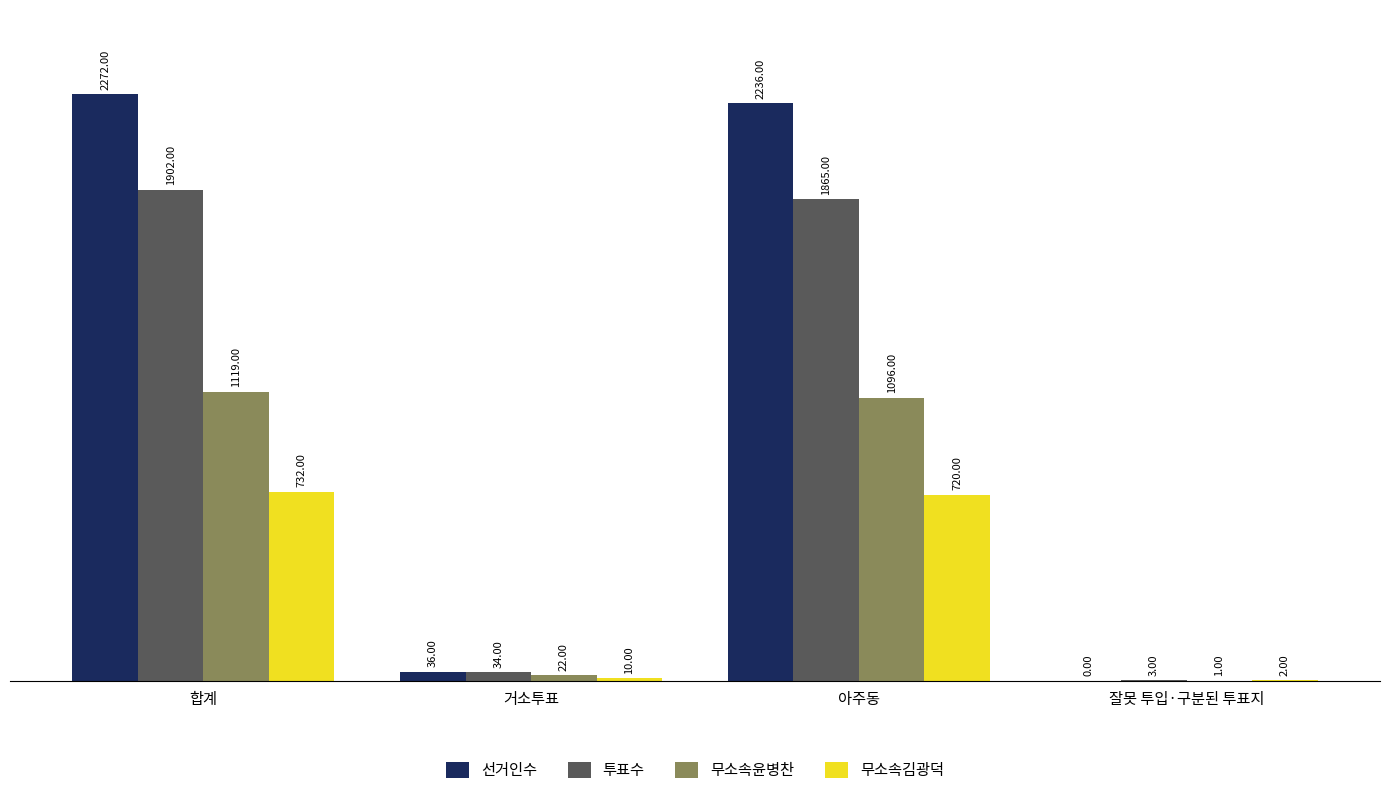

What is the sum of the 무소속김광덕 values at 아주동 and 잘못 투입·구분된 투표지?

722